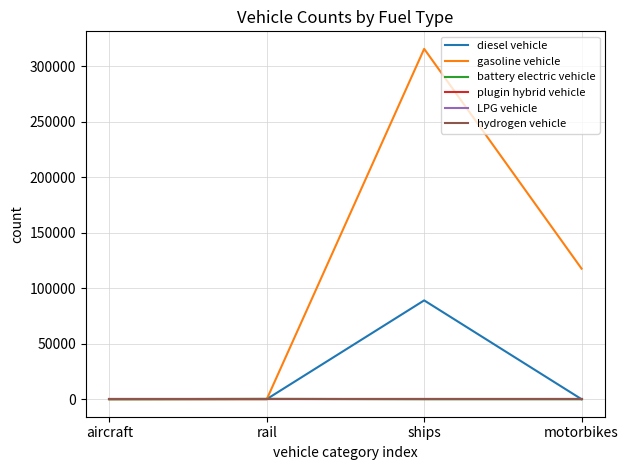

True or false: hydrogen vehicle and plugin hybrid vehicle cross at least once.

False